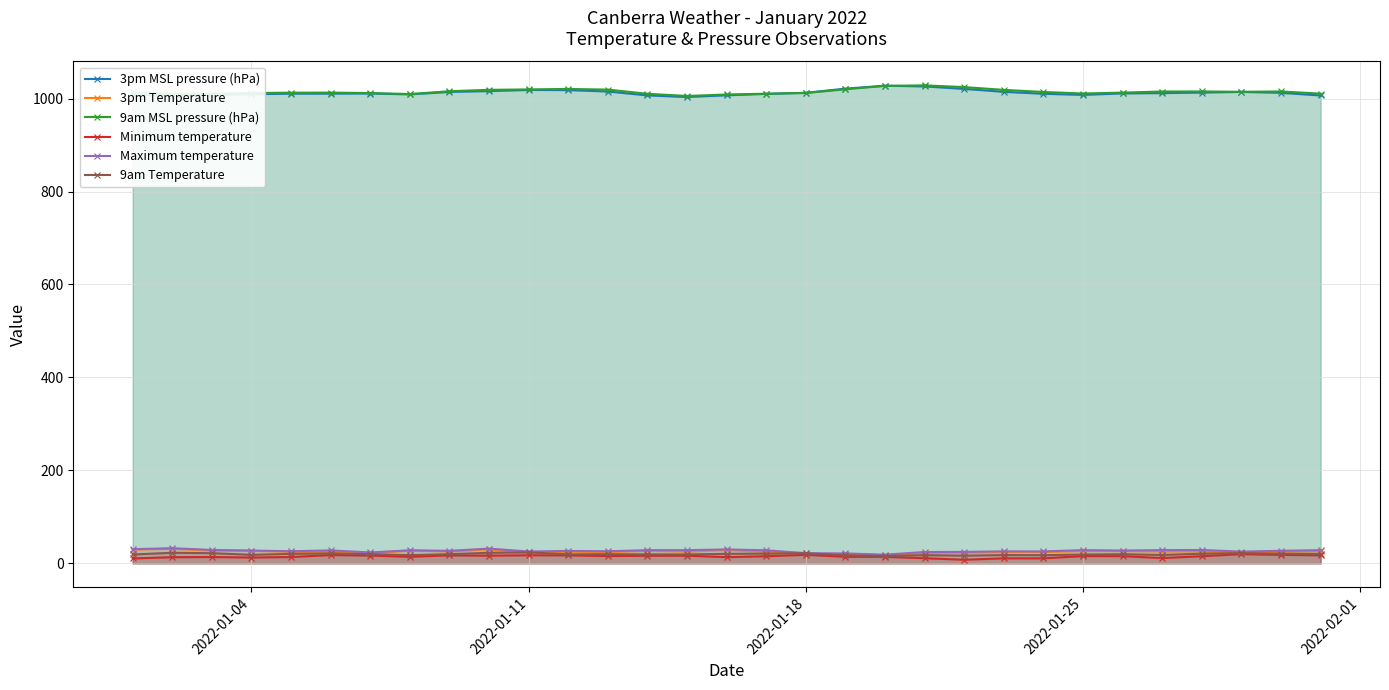

True or false: 9am MSL pressure (hPa) has more than 1 points higher than both neighbors.

True